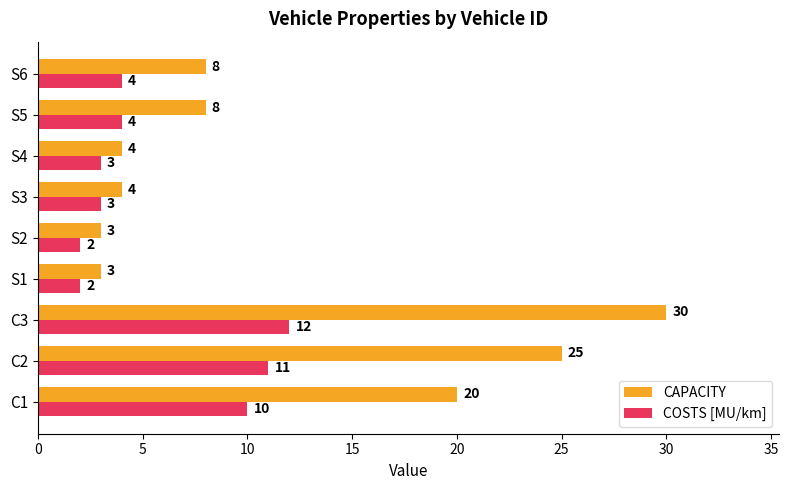

Rank the series by their maximum value, from lowest to highest.

COSTS [MU/km], CAPACITY